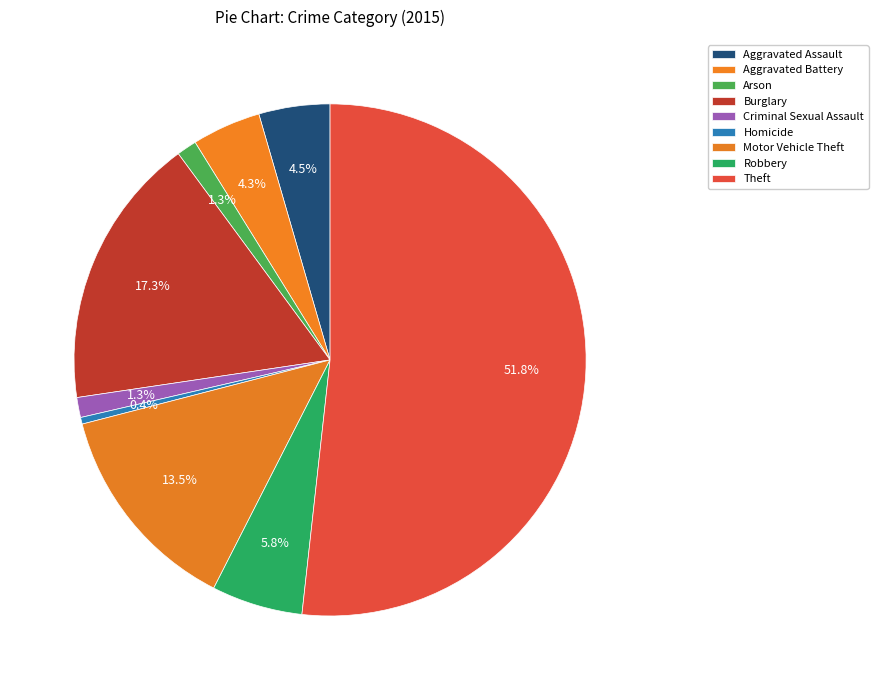

What is the change in value from Aggravated Assault to Aggravated Battery?

-1